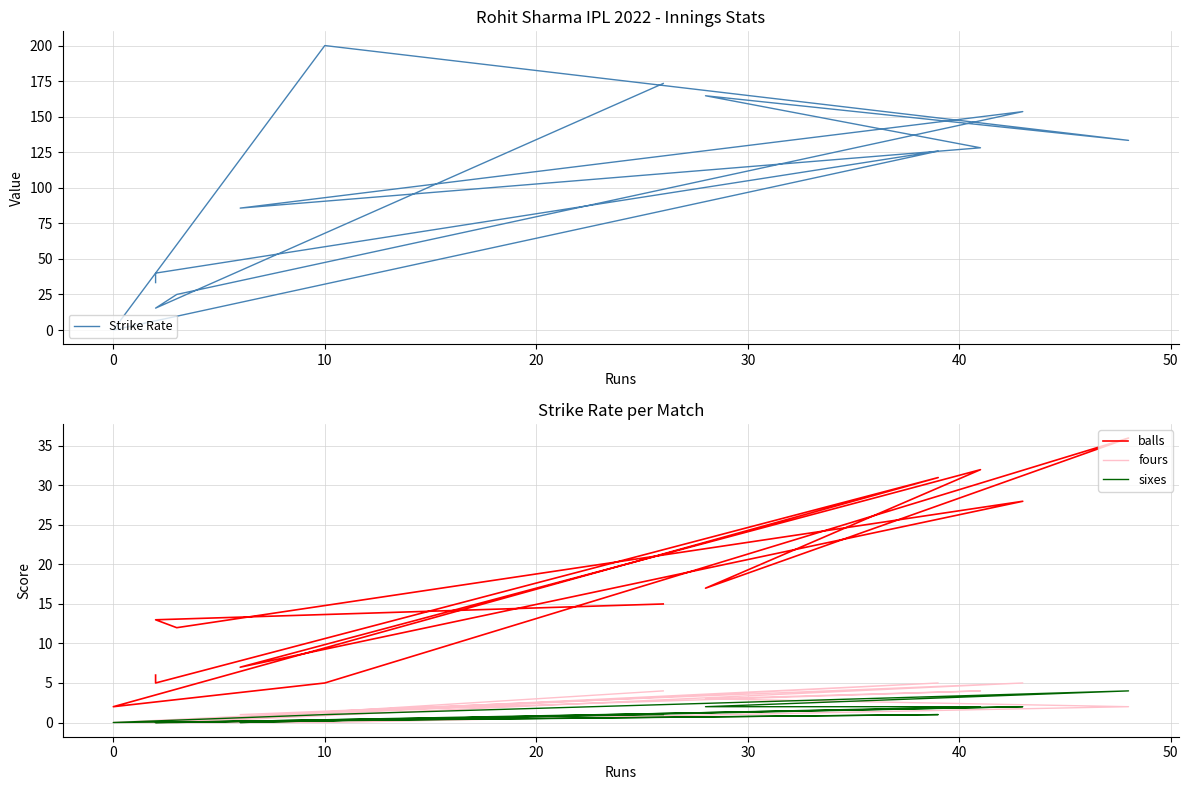

At how many categories does at least one series exceed 175?

1